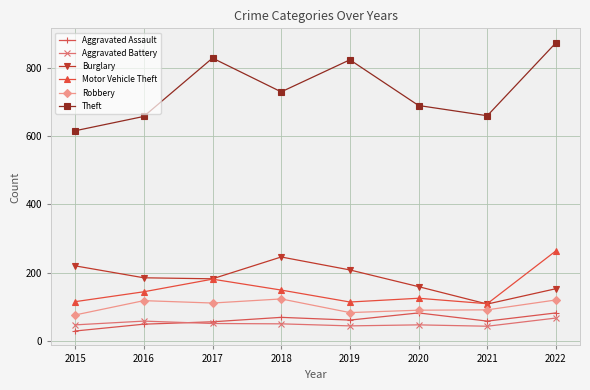

True or false: Aggravated Assault and Burglary intersect in this chart.

False